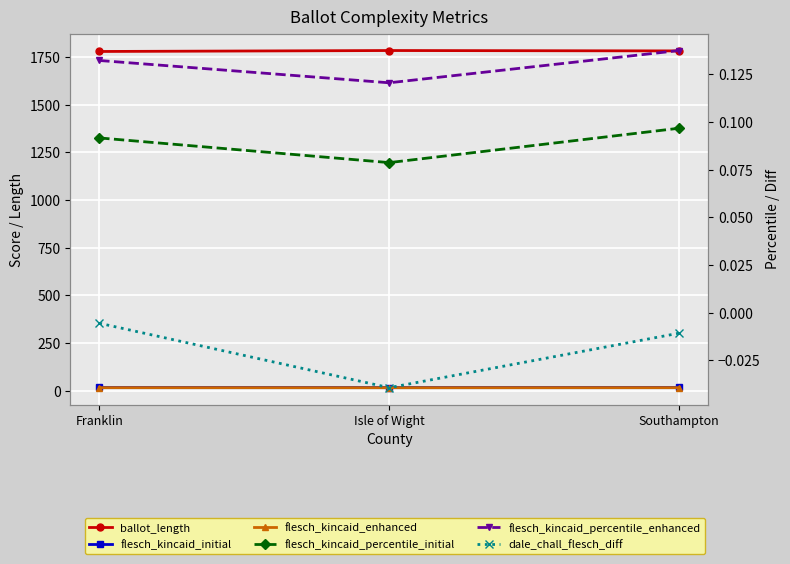

Reading left to right, what are all the values shown in this chart?

ballot_length: Franklin=1779.0	Isle of Wight=1784.0	Southampton=1782.0
flesch_kincaid_initial: Franklin=16.7	Isle of Wight=16.4	Southampton=16.7
flesch_kincaid_enhanced: Franklin=15.8	Isle of Wight=15.6	Southampton=15.8
flesch_kincaid_percentile_initial: Franklin=0.1	Isle of Wight=0.1	Southampton=0.1
flesch_kincaid_percentile_enhanced: Franklin=0.1	Isle of Wight=0.1	Southampton=0.1
dale_chall_flesch_diff: Franklin=-0.0	Isle of Wight=-0.0	Southampton=-0.0